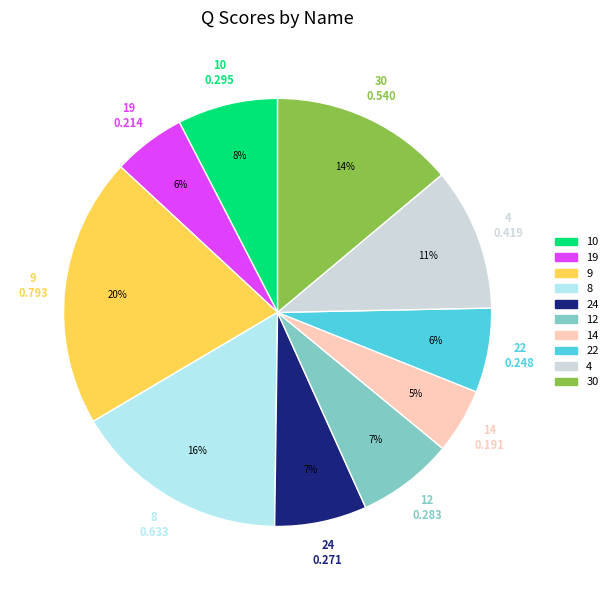

To the nearest percent, what is the difference between the 9 and 14 slice percentages?

15%